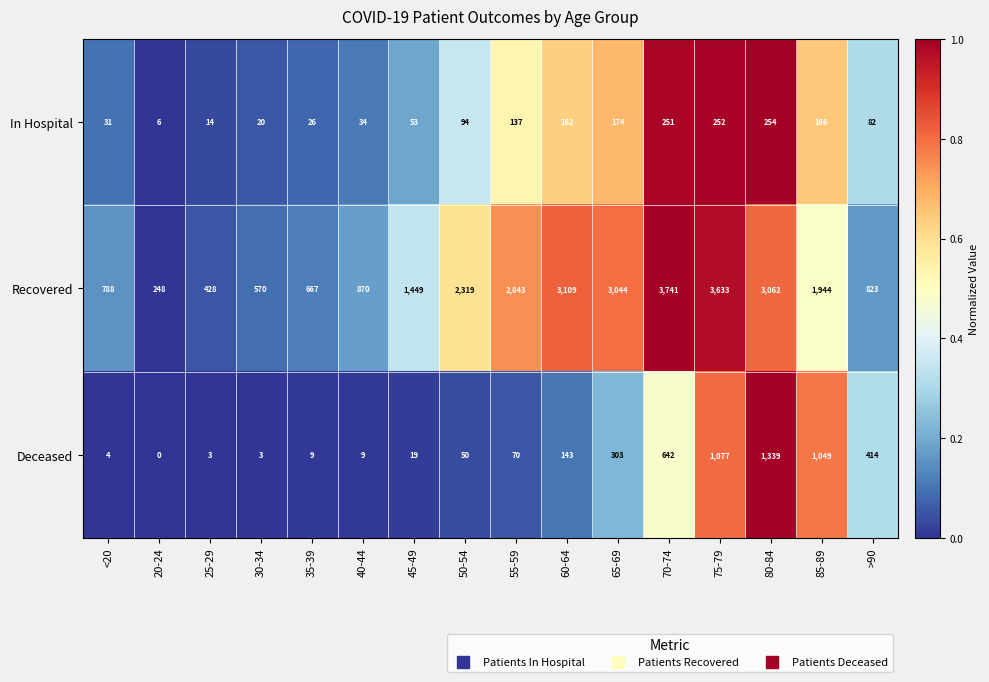

The value of Deceased at 55-59 is 70. True or false?

True